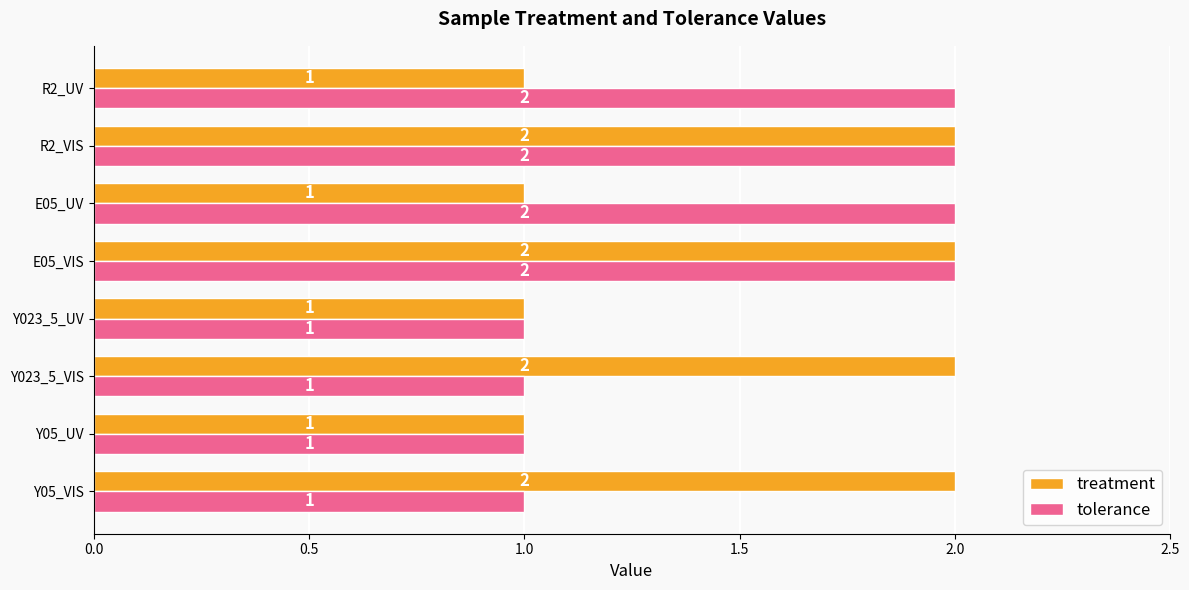

Is it true that treatment equals 1 at R2_VIS?

False